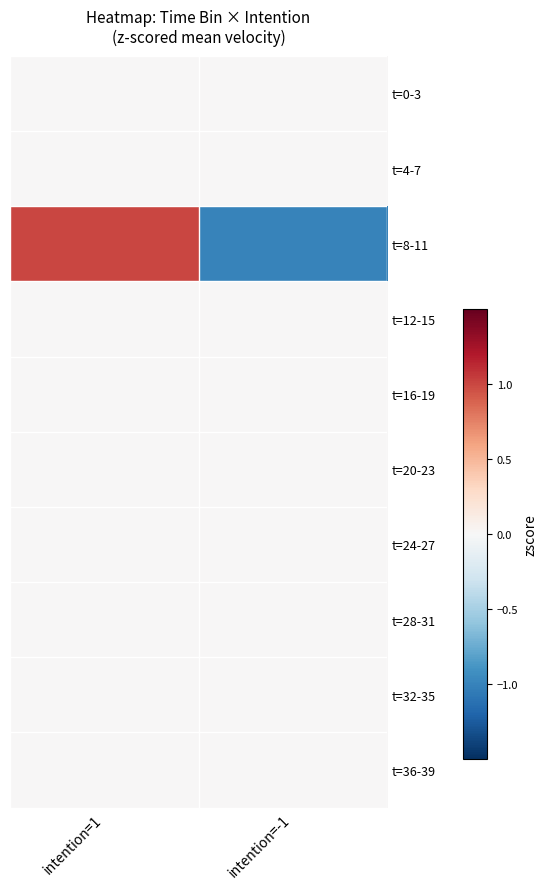

Which series changed the most between intention=1 and intention=-1?

t=8-11